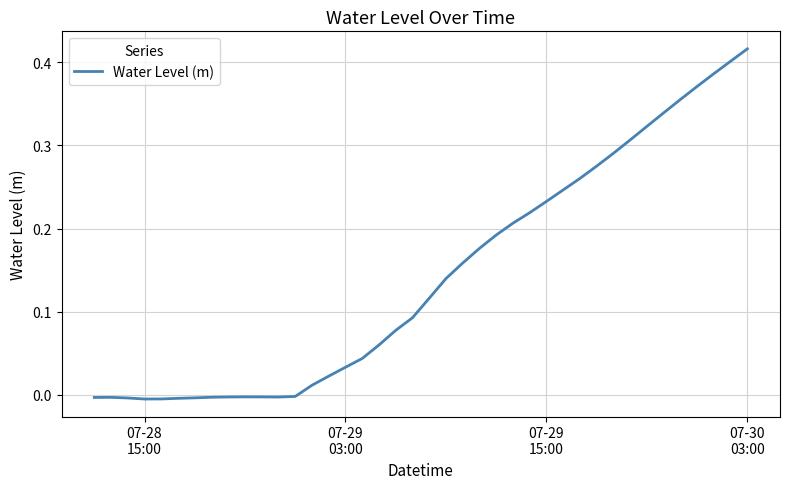

How many negative values are there?

13